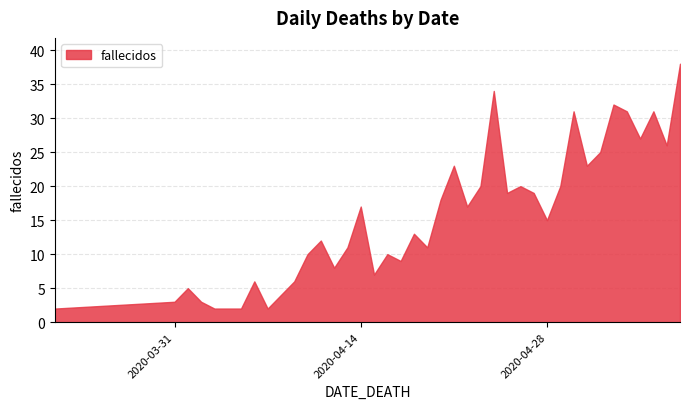

Does the chart display data point markers on the line(s)?

No